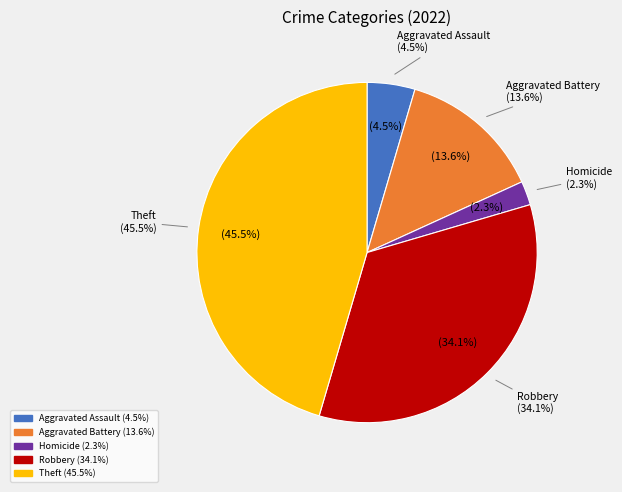

How much of the chart is everything except Arson?

100.0%